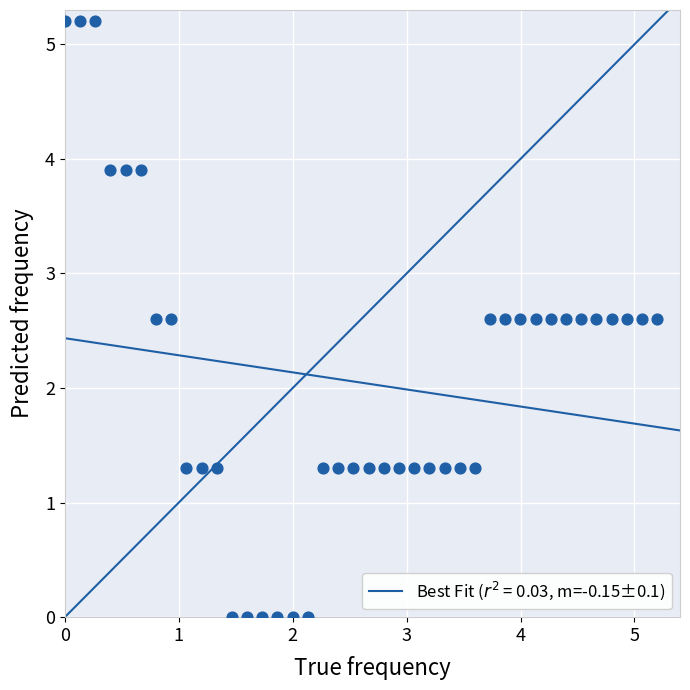

What is the range of Y values (max minus min)?

5.2